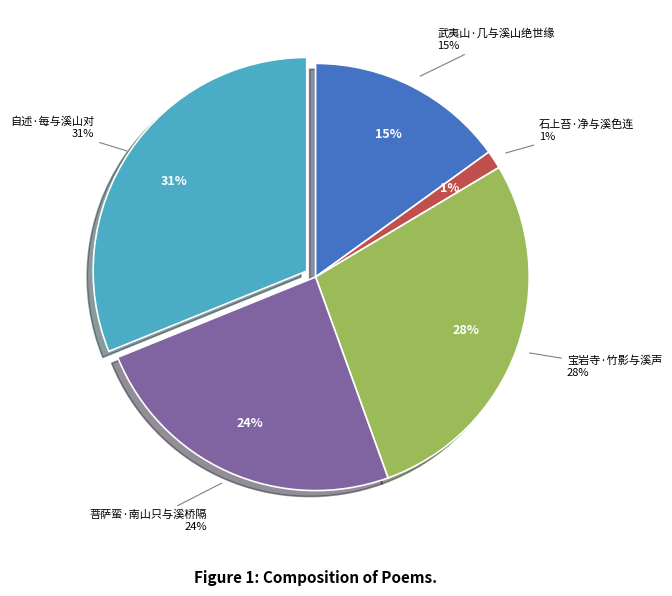

To the nearest percent, what is the combined percentage of 武夷山·几与溪山绝世缘 and 石上苔·净与溪色连?

16%